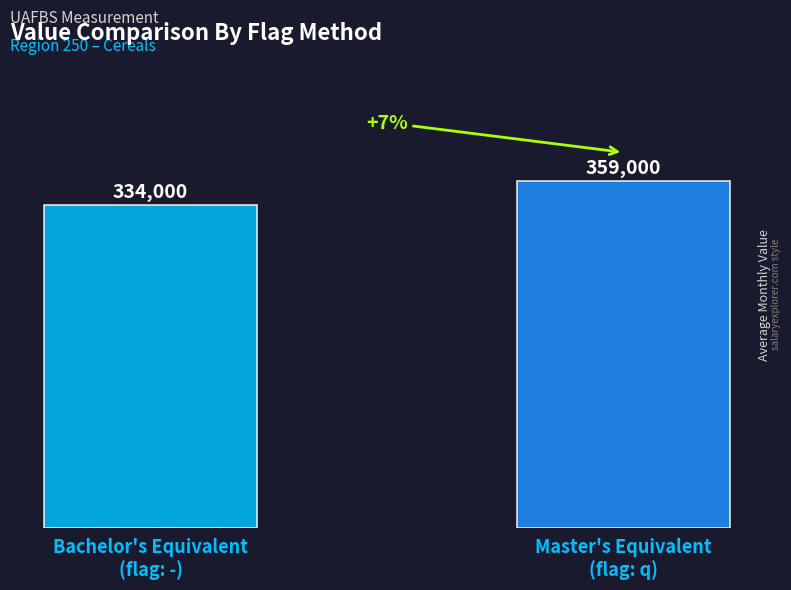

Are the bars grouped side by side (vs. stacked)?

No